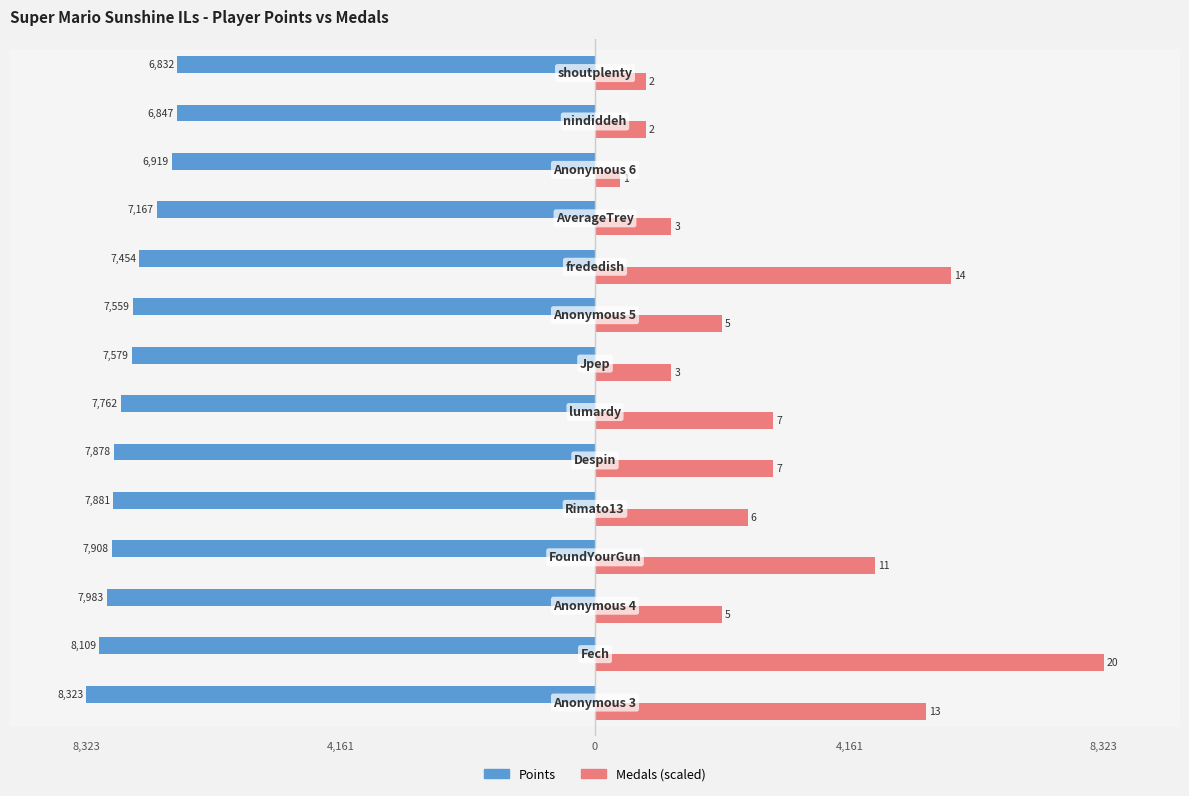

Reading left to right, list all the values displayed in this chart.

Points: -8323.0	-8109.0	-7983.0	-7908.0	-7881.0	-7878.0	-7762.0	-7579.0	-7559.0	-7454.0	-7167.0	-6919.0	-6847.0	-6832.0
Medals (scaled): 5409.9	8323.0	2080.8	4577.6	2496.9	2913.0	2913.0	1248.4	2080.8	5826.1	1248.4	416.1	832.3	832.3